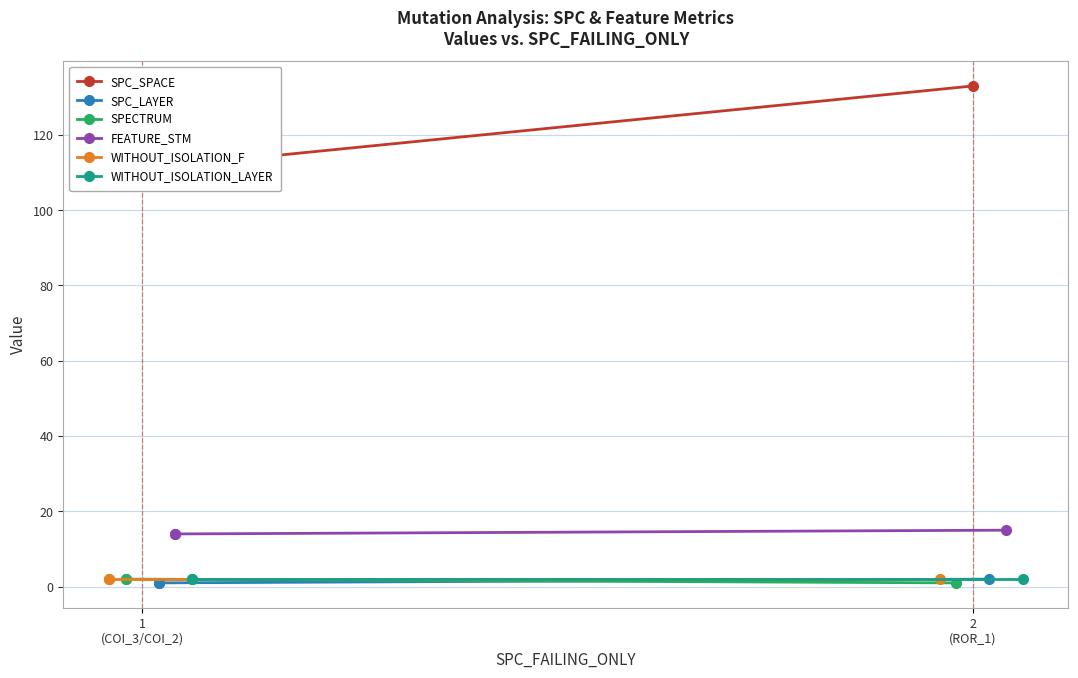

The value of SPC_LAYER at 1
(COI_3/COI_2) is 0. True or false?

False